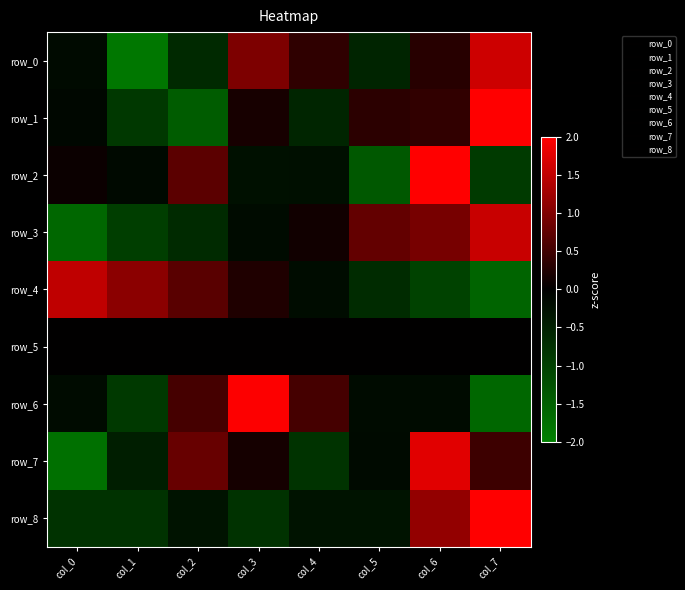

What is the total value across all series at col_4?

-1.1